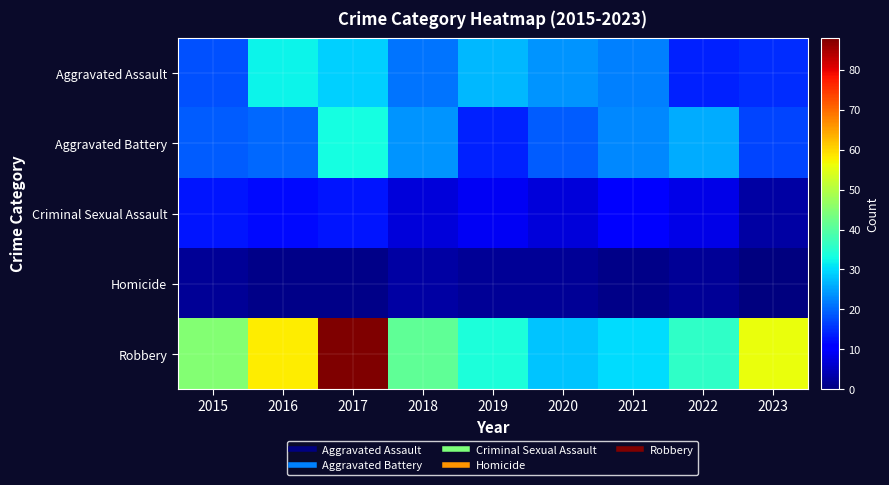

Reading left to right, list all the values displayed in this chart.

Aggravated Assault: 2015=18	2016=32	2017=29	2018=21	2019=27	2020=24	2021=22	2022=14	2023=15
Aggravated Battery: 2015=19	2016=20	2017=33	2018=24	2019=14	2020=19	2021=23	2022=26	2023=17
Criminal Sexual Assault: 2015=13	2016=12	2017=13	2018=7	2019=9	2020=7	2021=11	2022=8	2023=3
Homicide: 2015=2	2016=1	2017=1	2018=3	2019=2	2020=2	2021=1	2022=2	2023=0
Robbery: 2015=45	2016=58	2017=88	2018=41	2019=34	2020=28	2021=30	2022=36	2023=56